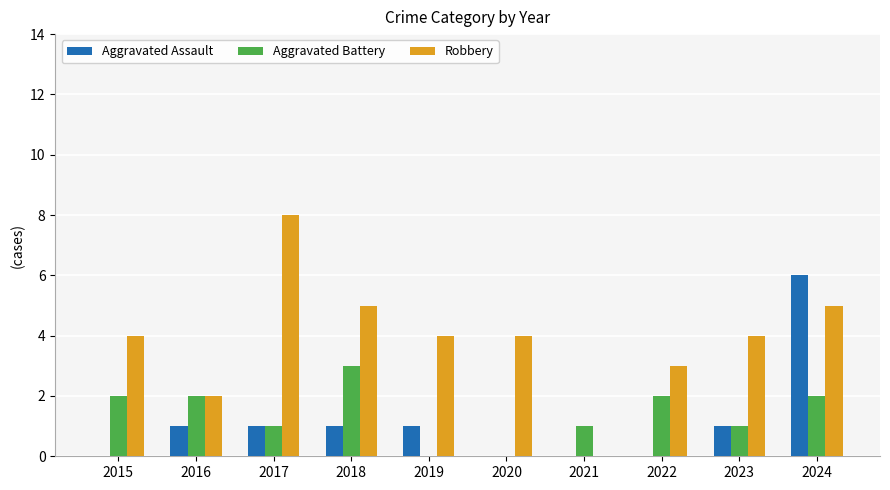

Reading left to right, extract all data points from this chart.

Aggravated Assault: 2015=0	2016=1	2017=1	2018=1	2019=1	2020=0	2021=0	2022=0	2023=1	2024=6
Aggravated Battery: 2015=2	2016=2	2017=1	2018=3	2019=0	2020=0	2021=1	2022=2	2023=1	2024=2
Robbery: 2015=4	2016=2	2017=8	2018=5	2019=4	2020=4	2021=0	2022=3	2023=4	2024=5